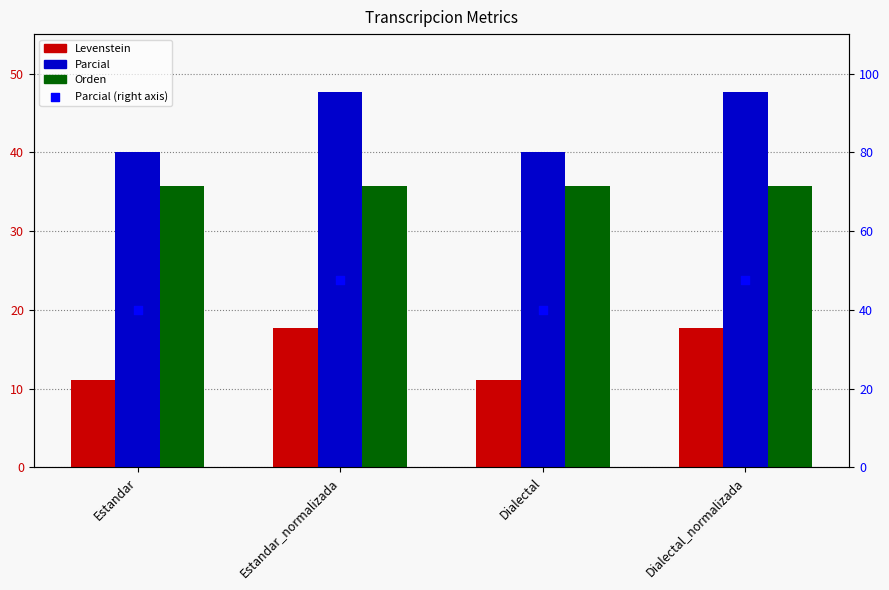

Which series has the widest spread of Y values?

Parcial